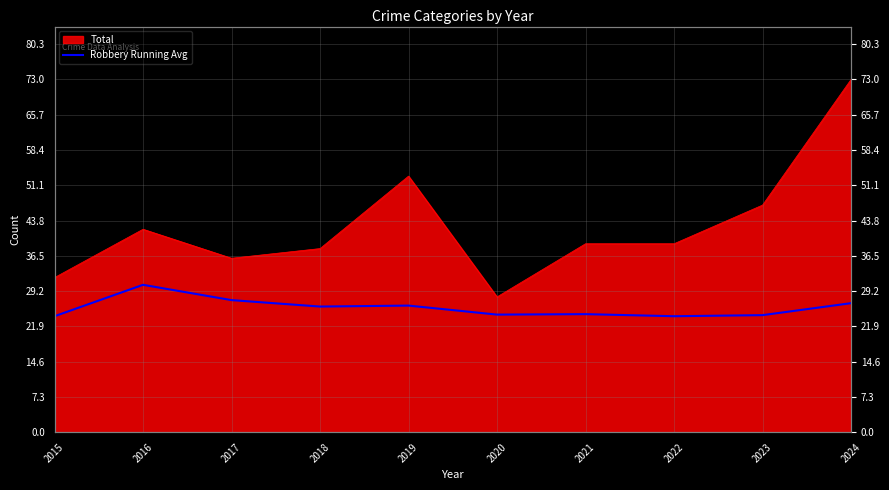

Which label corresponds to the smallest value in the chart?

2015